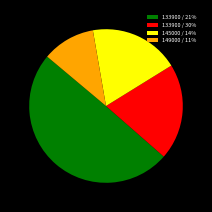

Rank the categories by value from highest to lowest.

133900 / 21%, 133900 / 30%, 145000 / 14%, 149000 / 11%